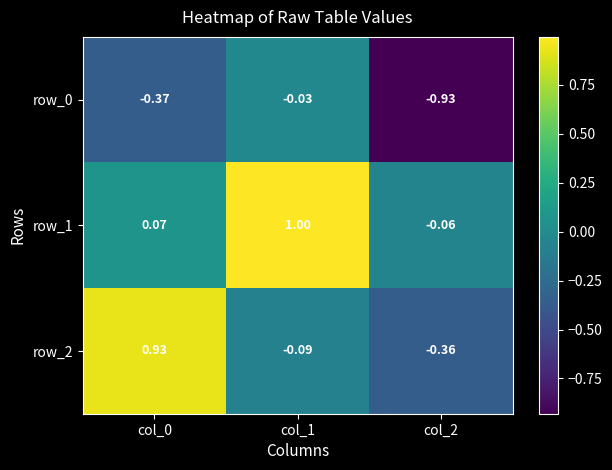

Is the value of row_1 at col_1 greater than the value of row_2 at col_1?

Yes